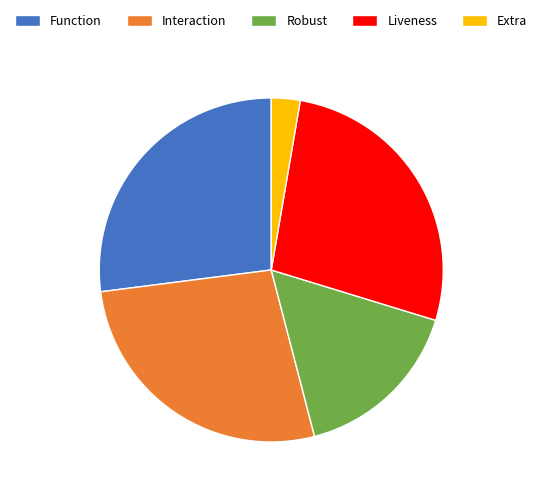

How many slices are in this pie chart?

5